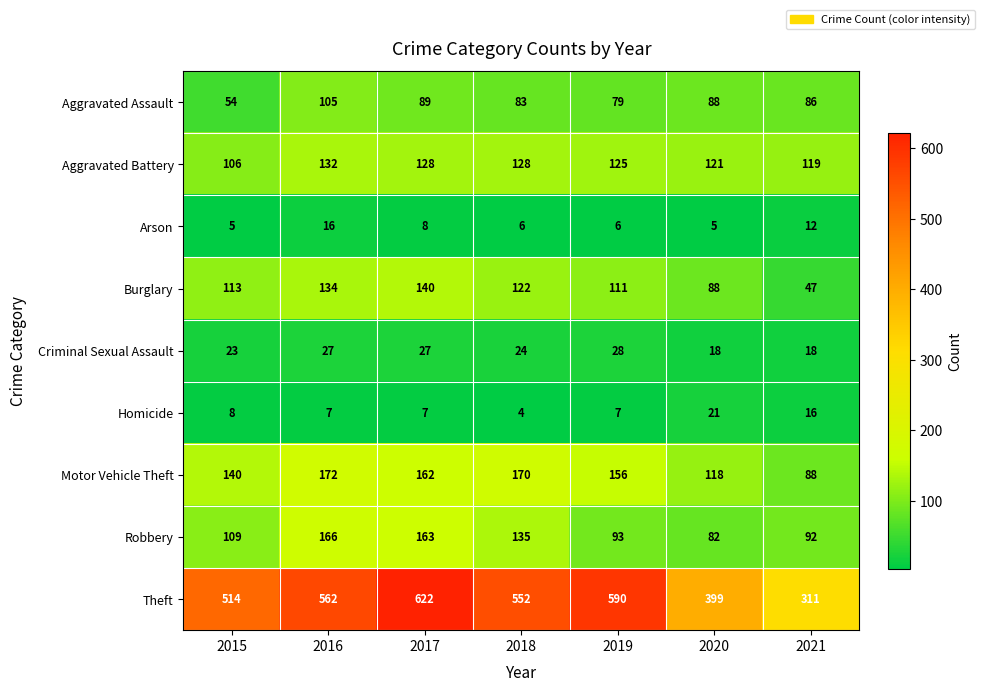

What is the total value across all series at 2017?

1346